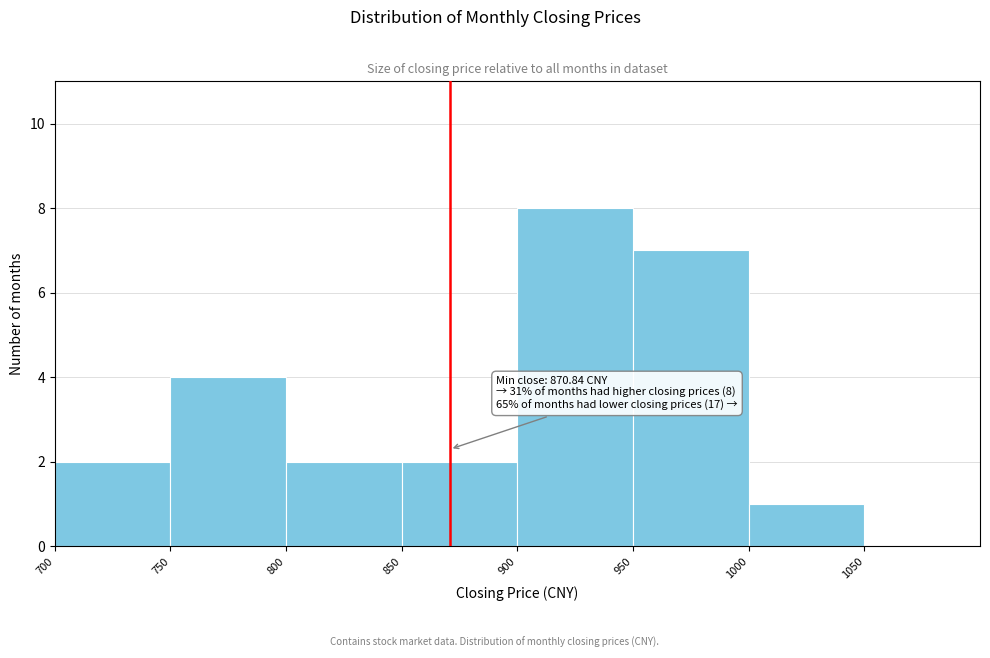

Which range on the x-axis has the tallest bar?

900 to 950